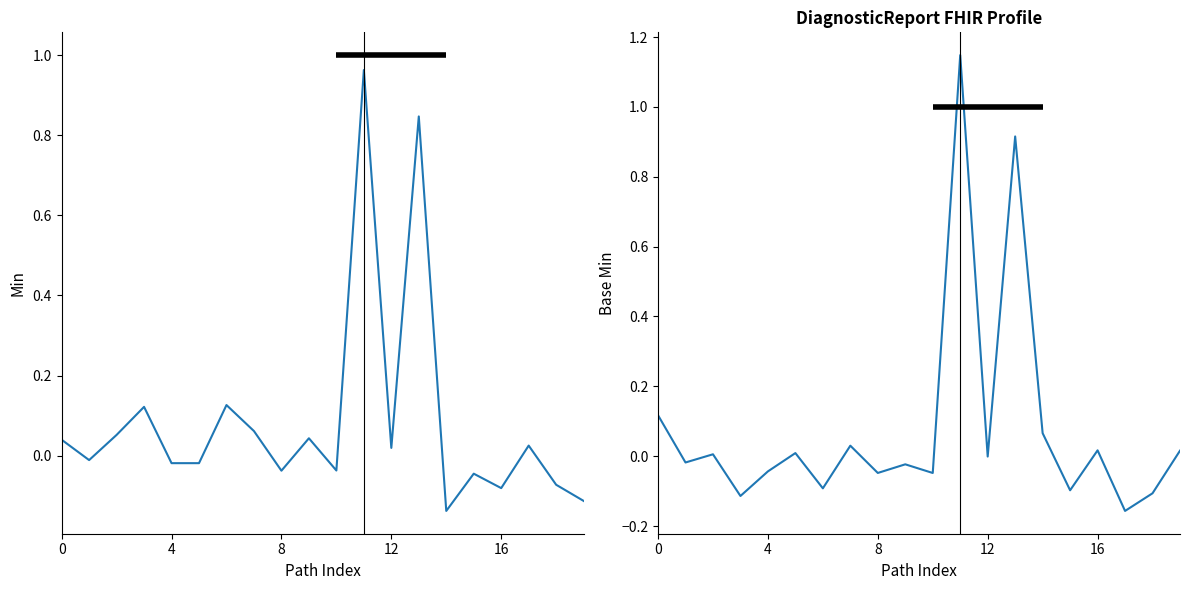

What is the difference between the maximum and second lowest values in the Min series?

1.1